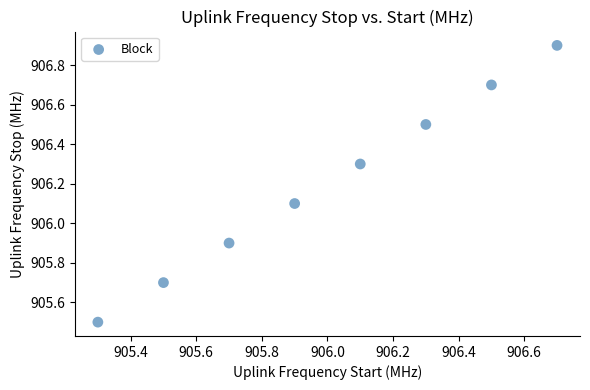

What is the average Y value?

906.2